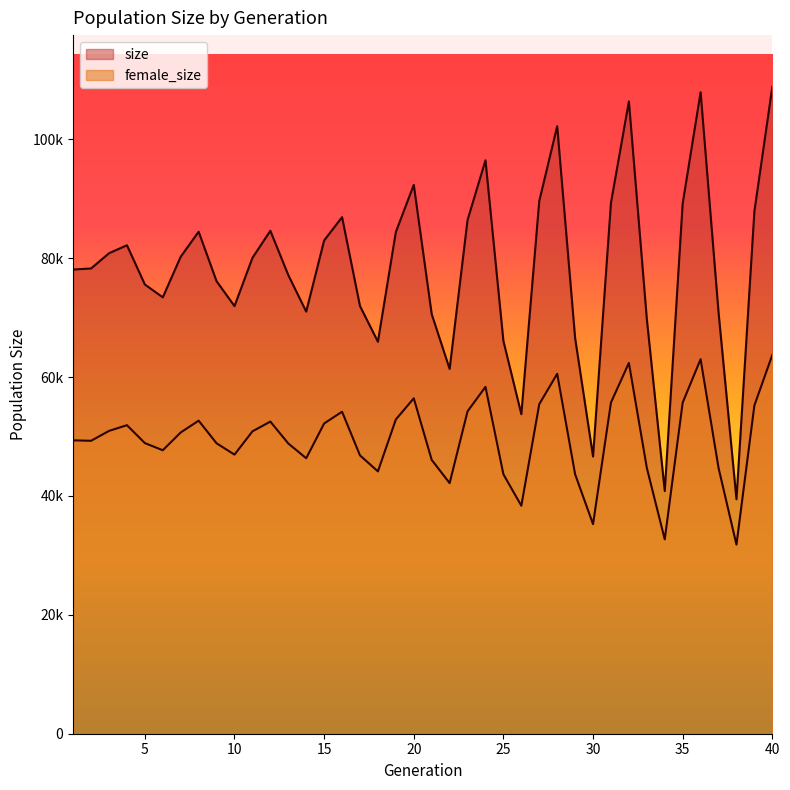

What is the sum of all size values?

3129037